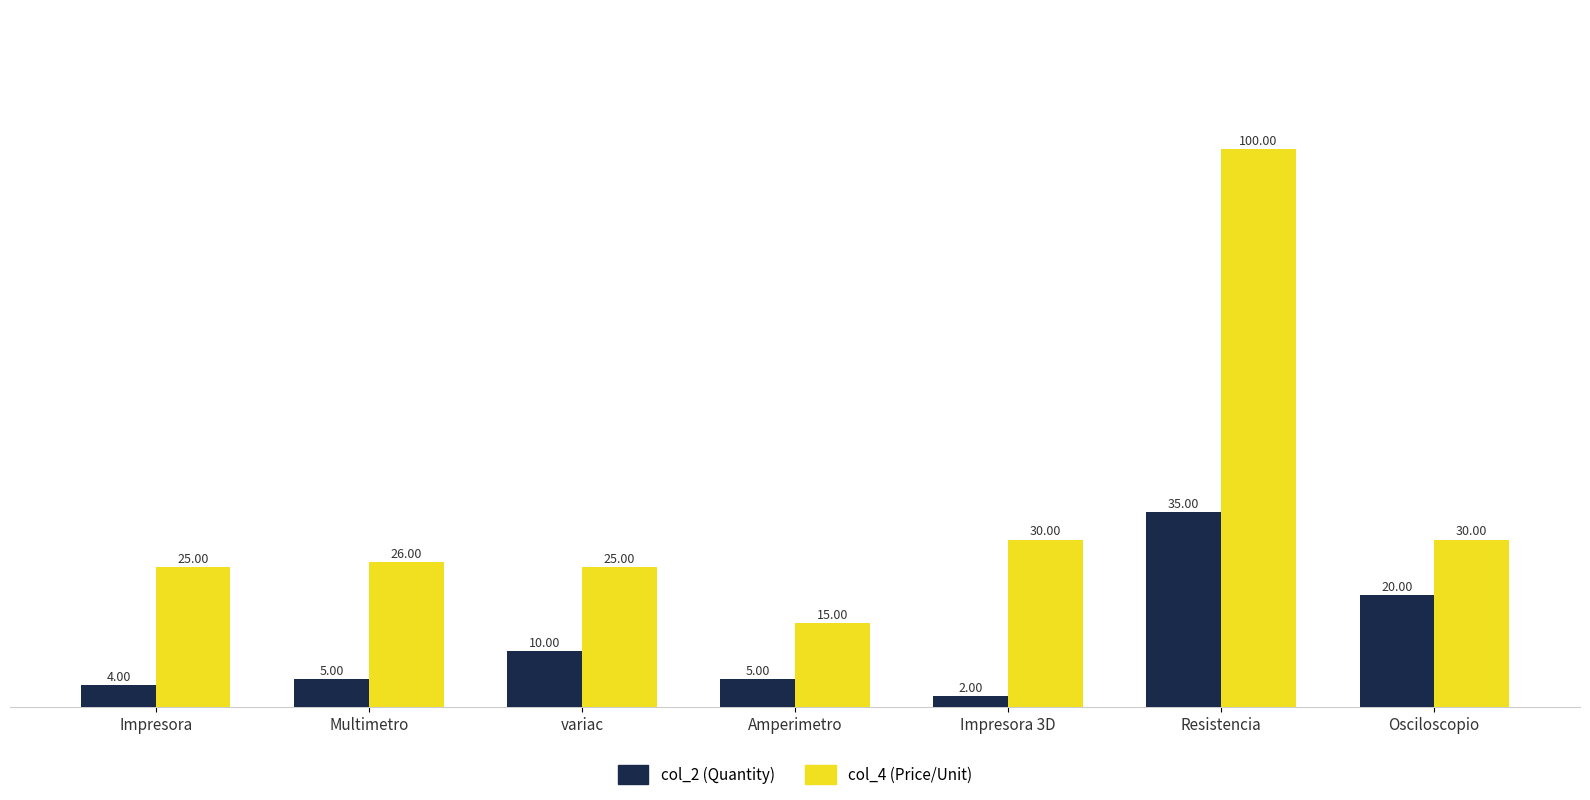

How many bars are there in each group?

2